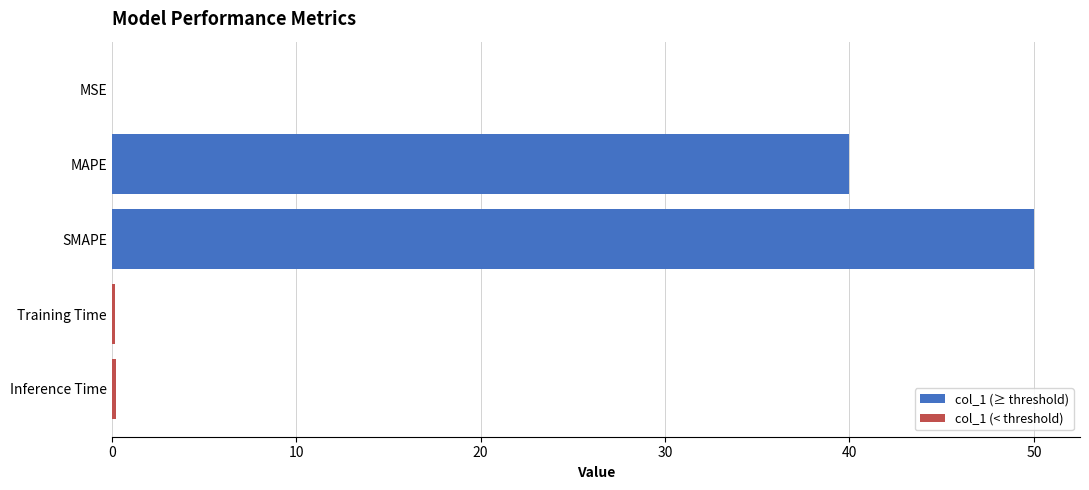

Is it true that col_1 (< threshold) equals 0.0 at MAPE?

True